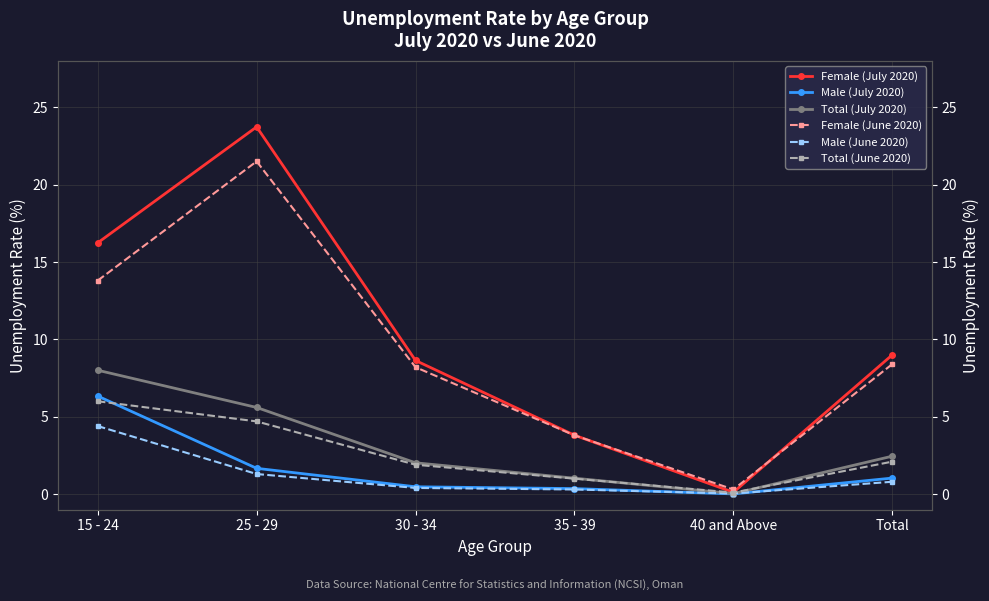

What is the value of the Female (July 2020) point at the 3rd from the left?

8.6